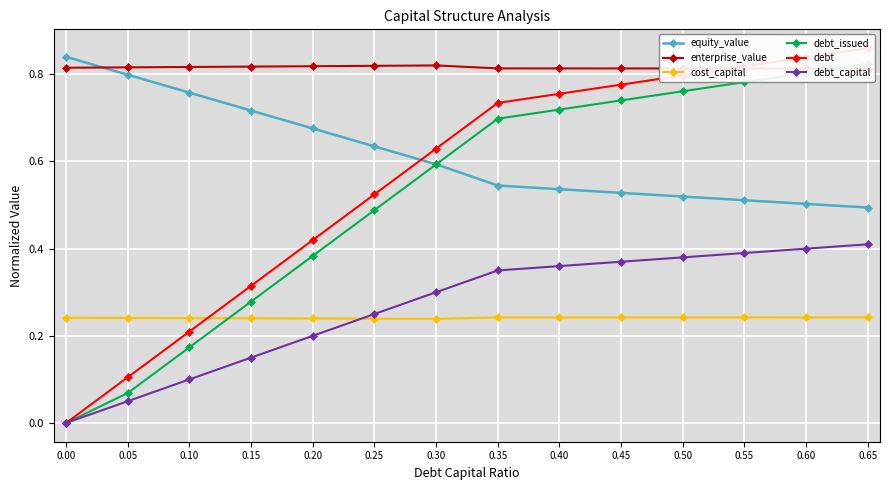

What is the sum of all debt_capital values?

3.7